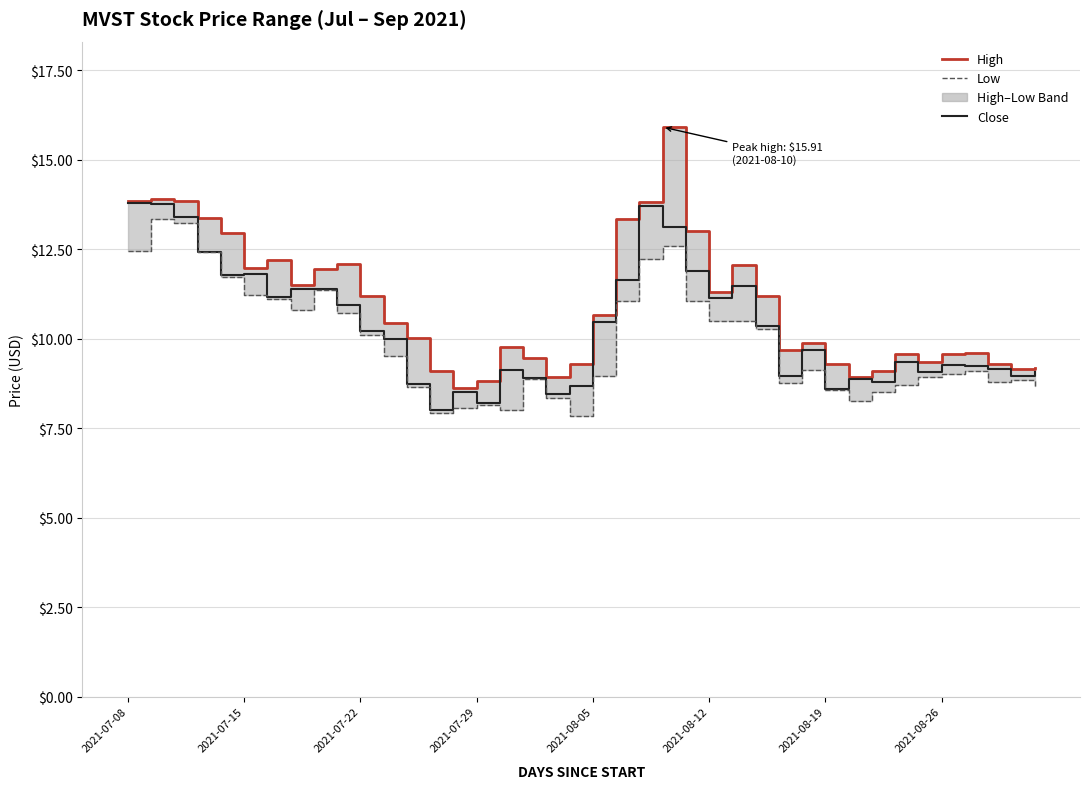

The high series shows 18.0 at 8. True or false?

False